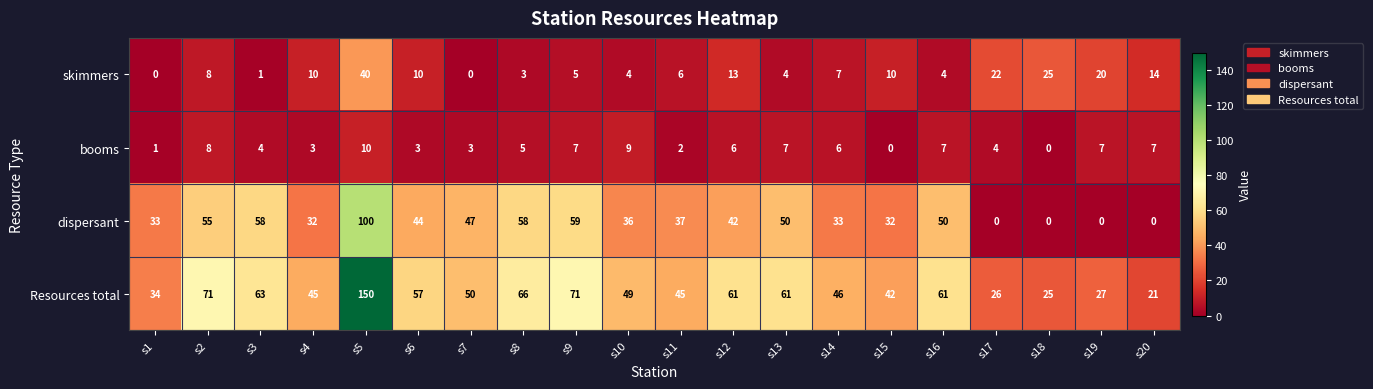

How many distinct data groups are displayed?

4